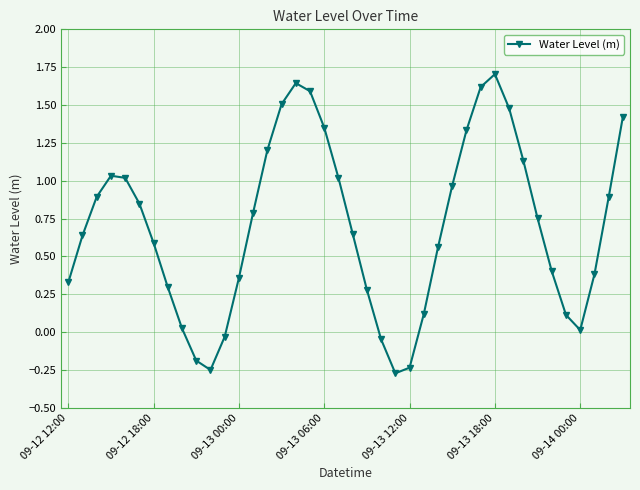

What is the greatest value displayed?

1.7